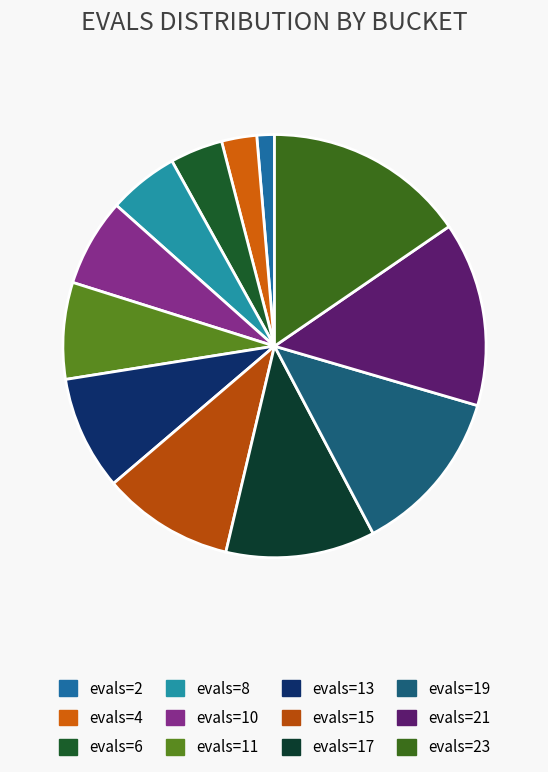

Does any single category account for the majority?

No